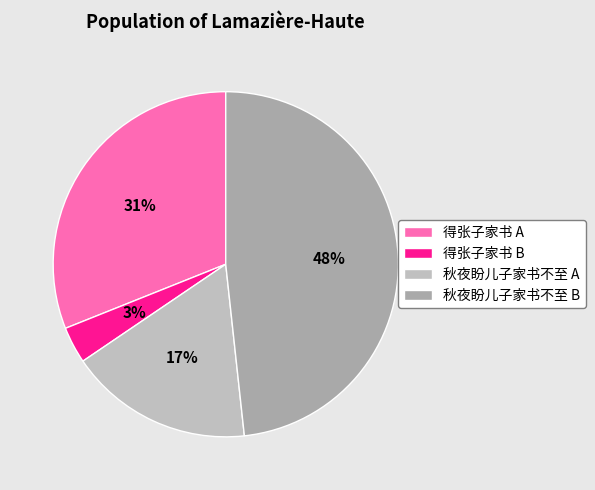

What is the largest slice in the pie chart?

秋夜盼儿子家书不至 B